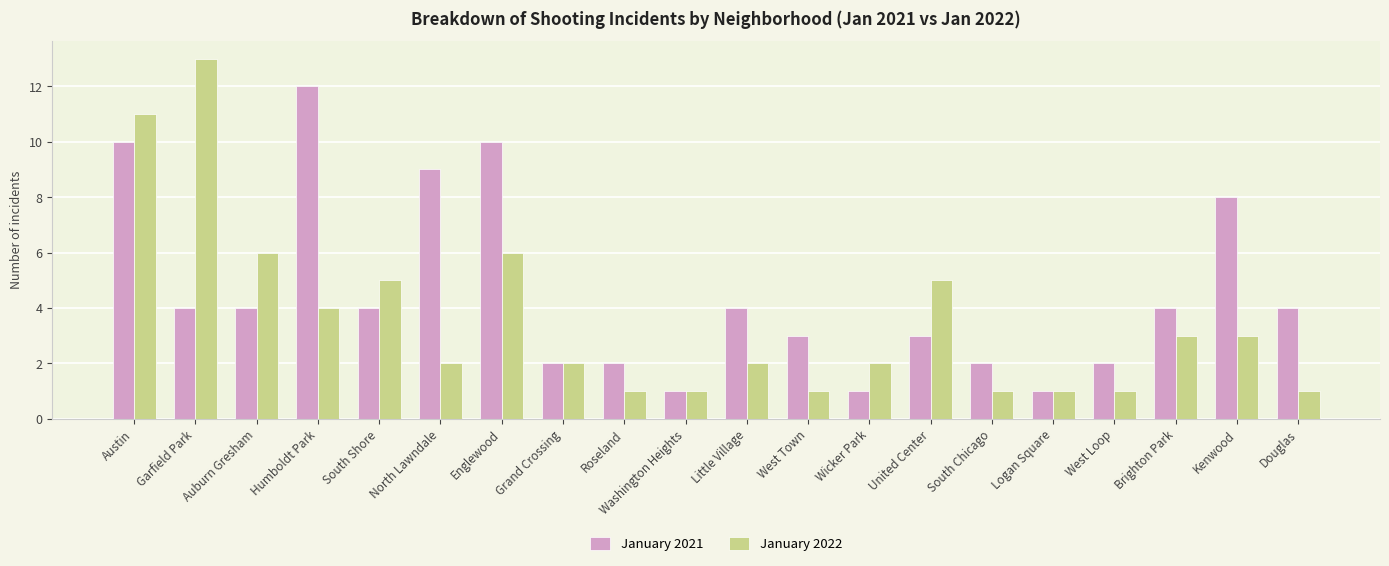

True or false: January 2021 has a value of 4 at Douglas.

True